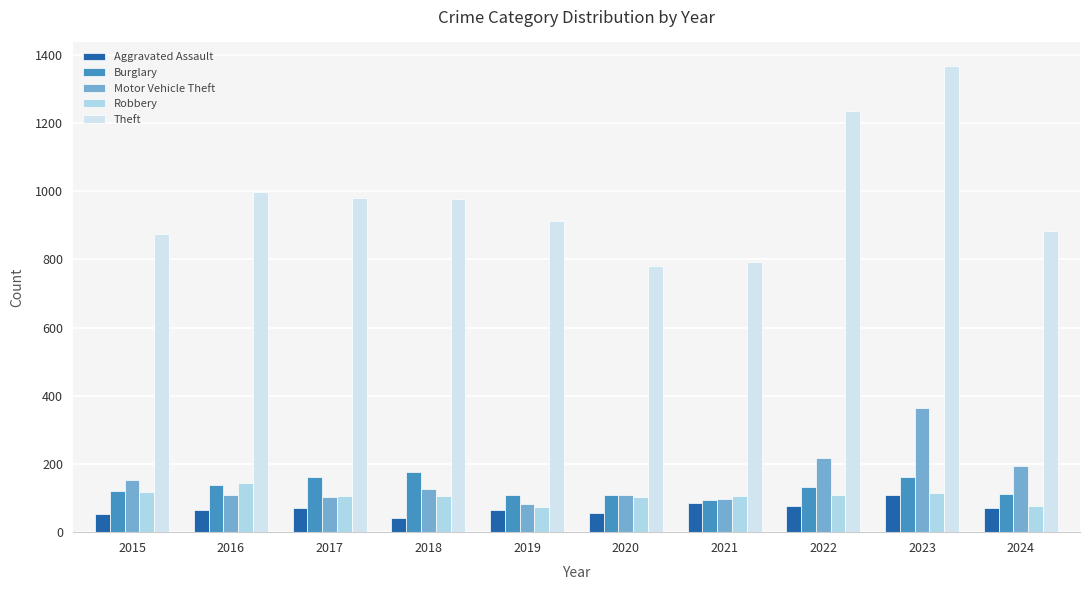

How many groups of bars are there?

10